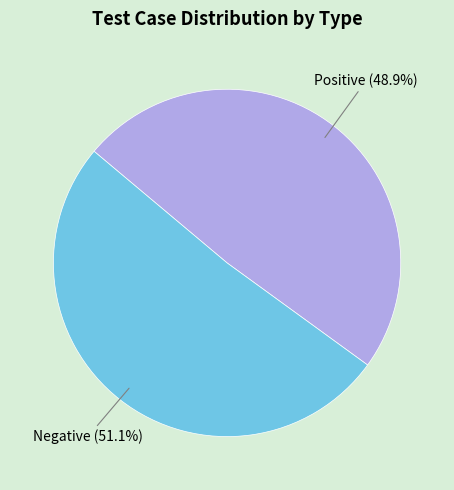

Is there a majority slice in this chart?

Yes